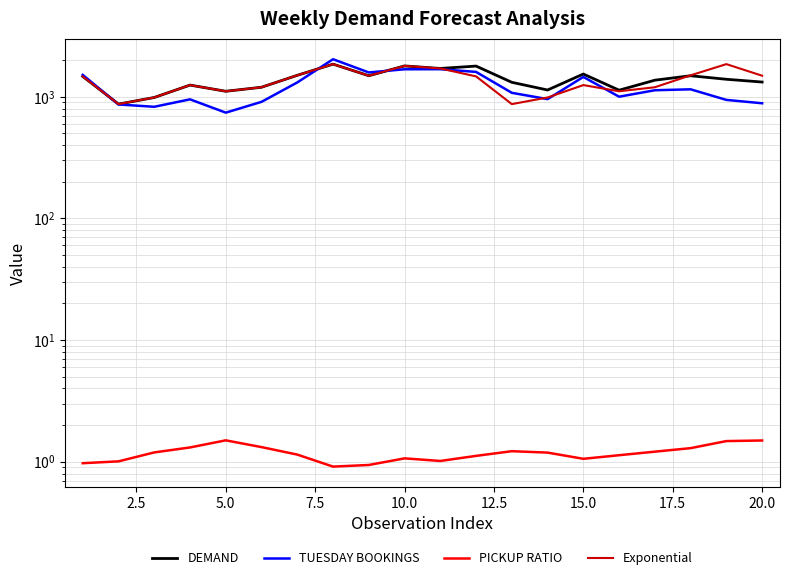

How many lines are shown in the chart?

4